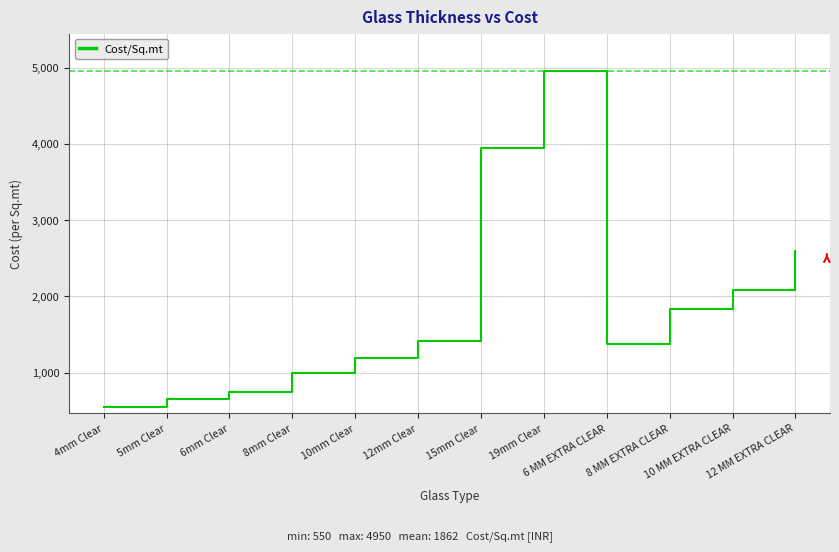

What is the difference between the maximum and minimum values?

4400